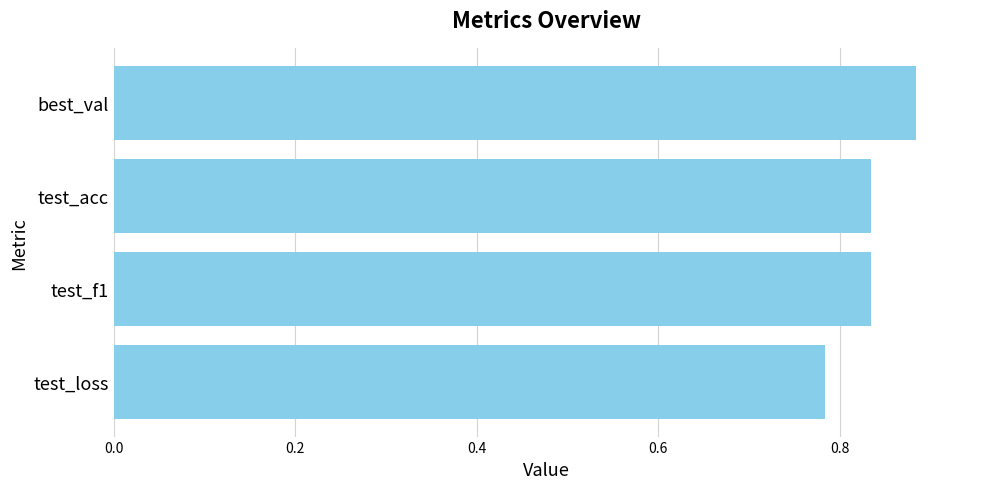

How many data points does each series have?

4